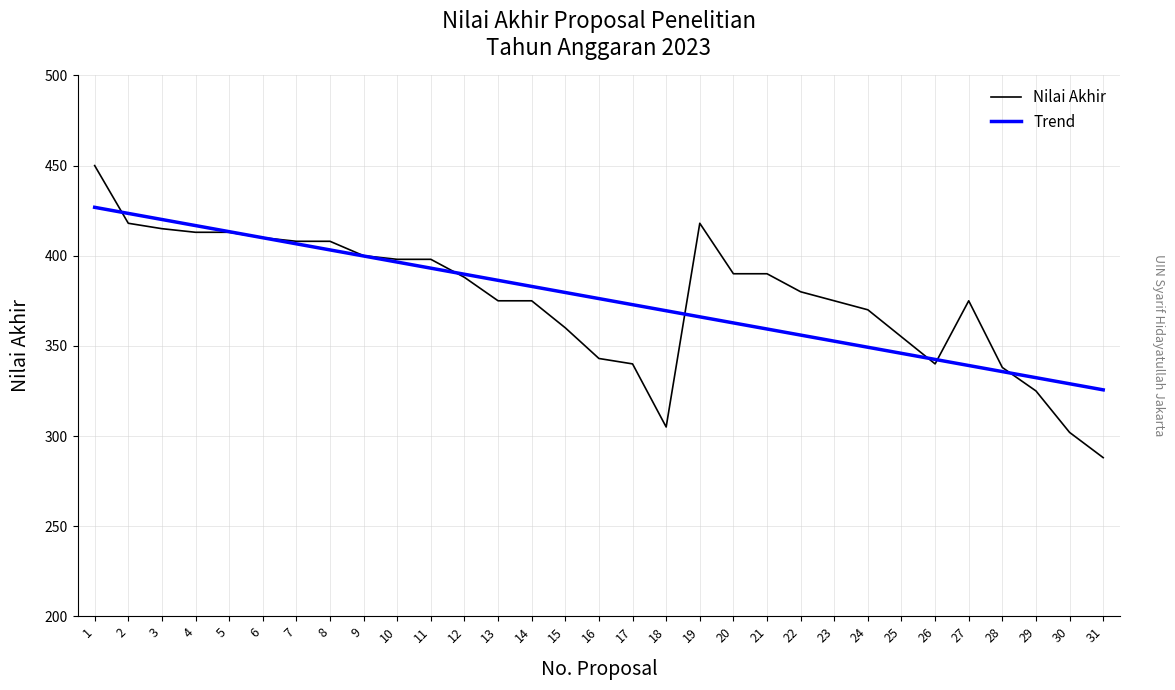

Reading left to right, extract all data points from this chart.

450	418	415	413	413	410	408	408	400	398	398	388	375	375	360	343	340	305	418	390	390	380	375	370	355	340	375	338	325	302	288